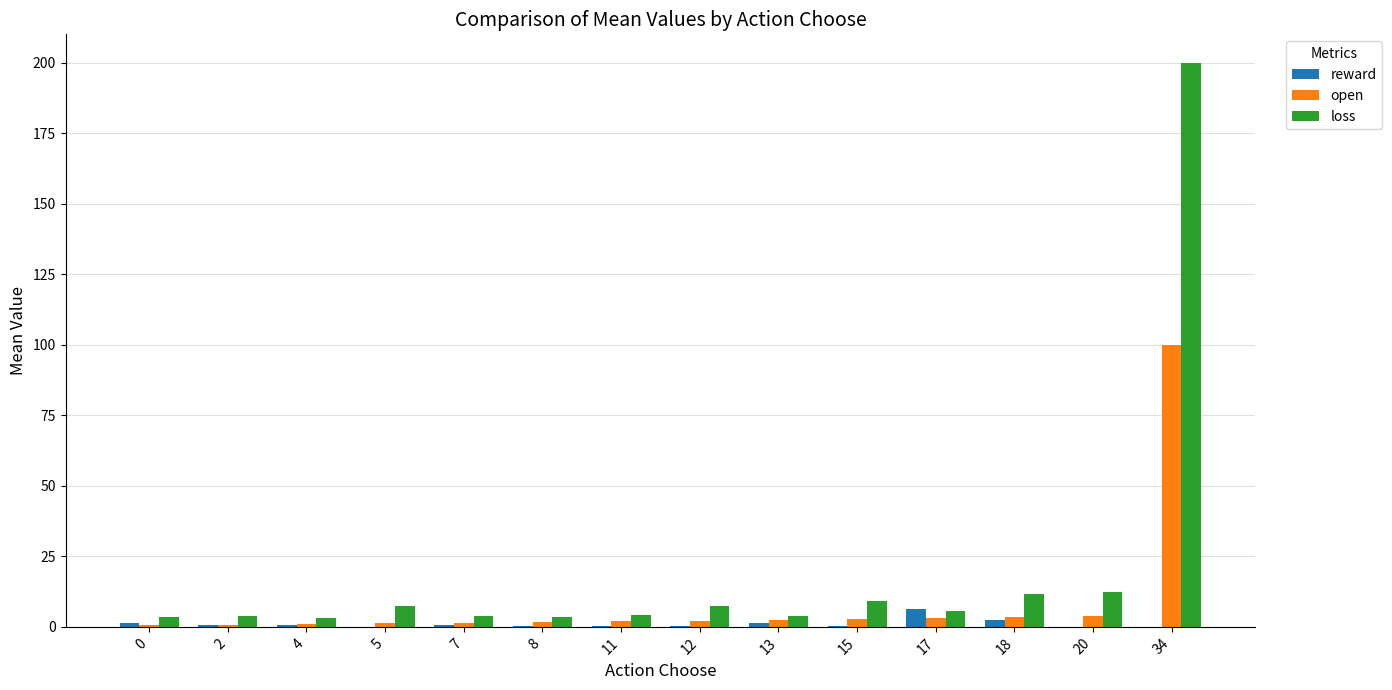

True or false: loss has a value of 3.0 at 4.

True